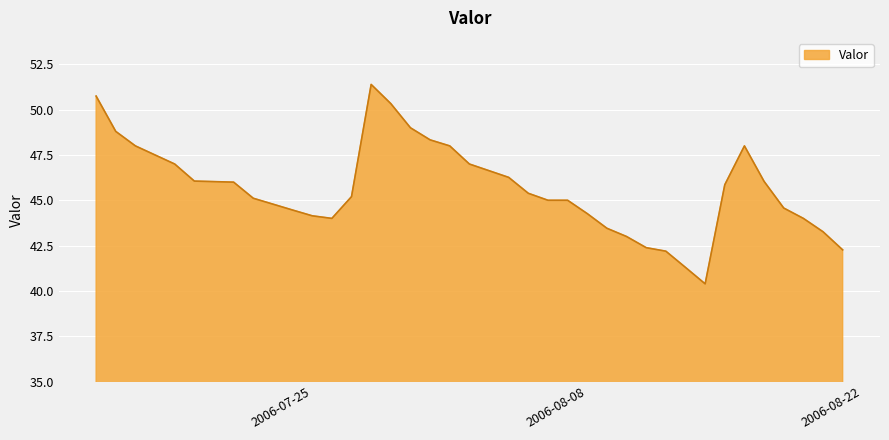

How many lines are shown in the chart?

1